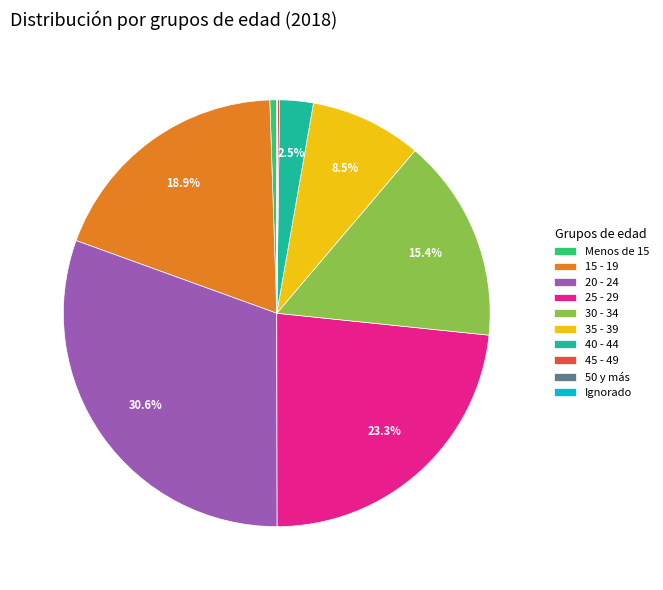

Does any single category account for the majority?

No